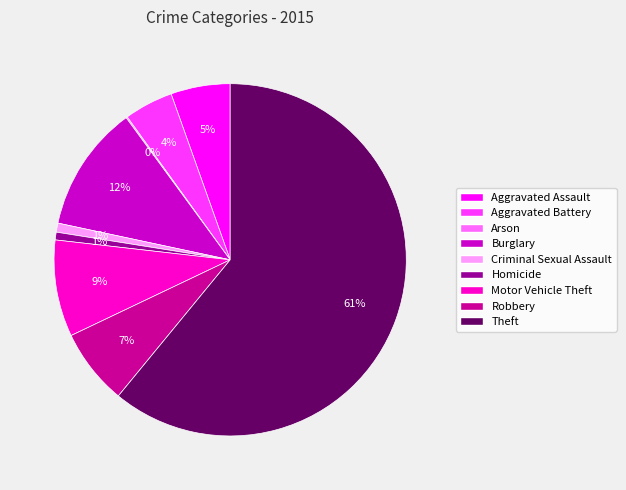

Does any single category account for the majority?

Yes